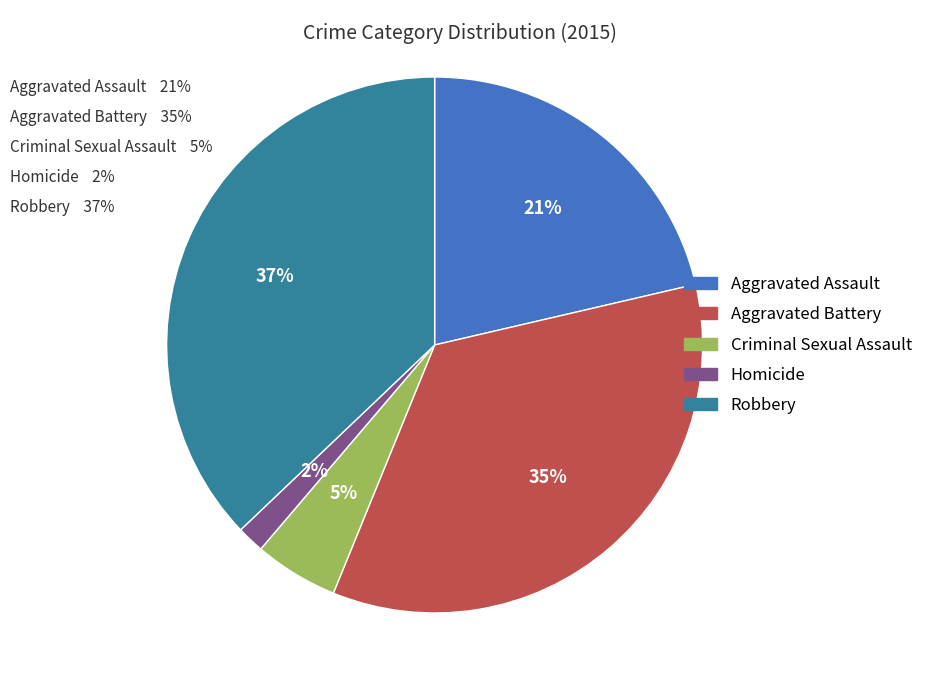

What percentage is the Aggravated Battery slice, to the nearest percent?

35%